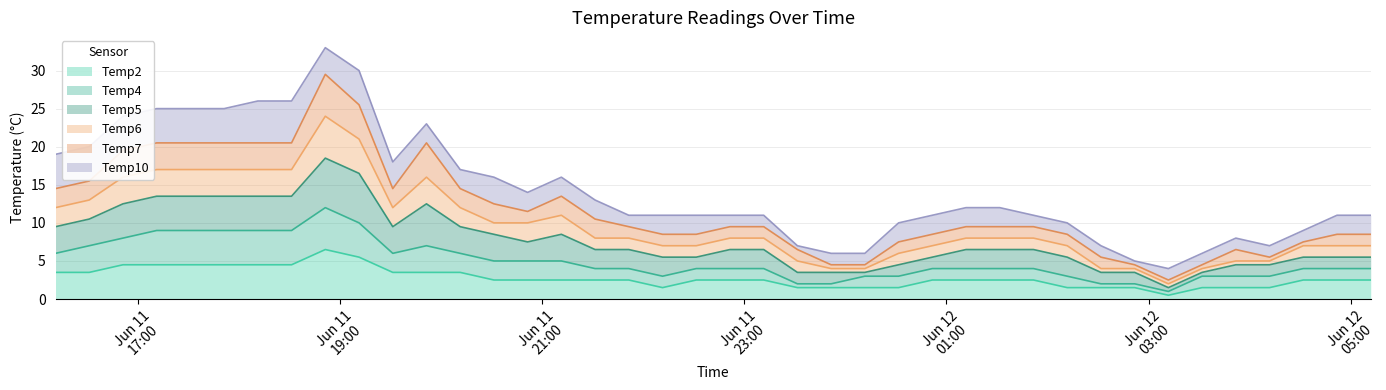

What is the maximum value for Temp2?

6.5